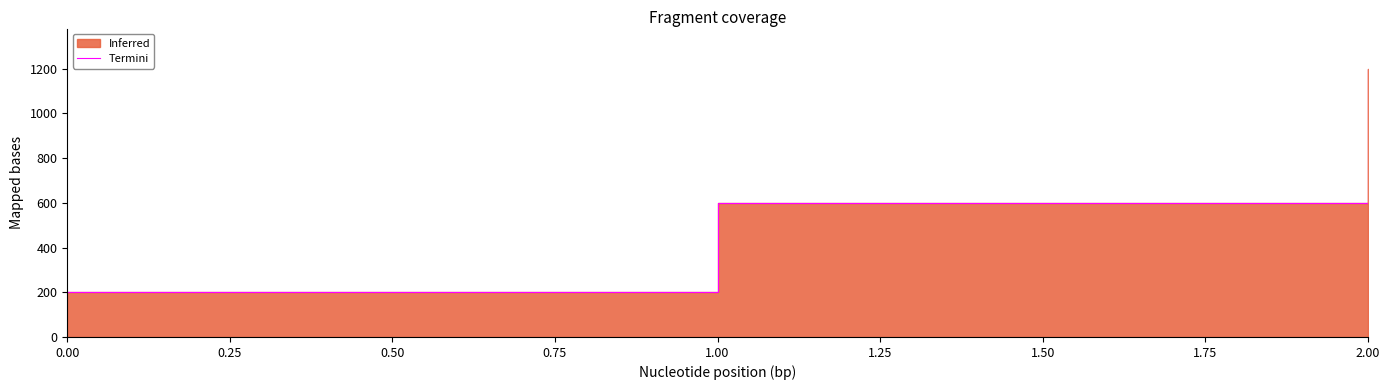

Does the chart display data point markers on the line(s)?

No